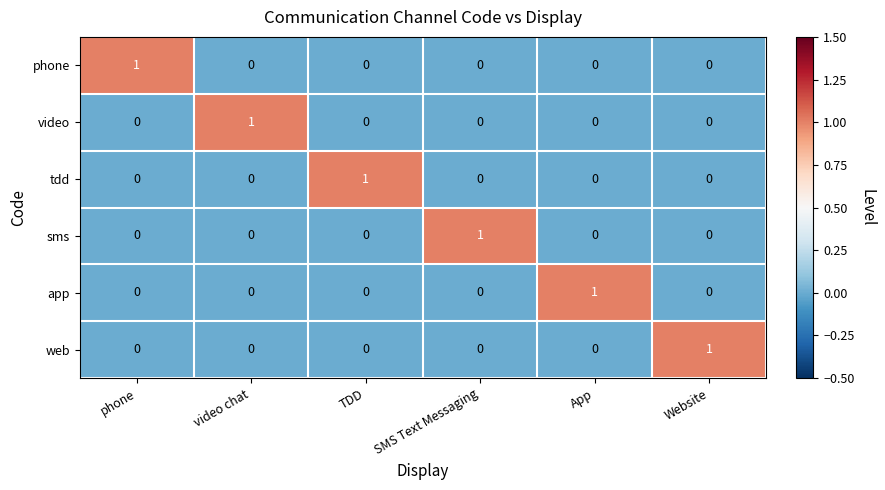

What is the total value across all series at TDD?

1